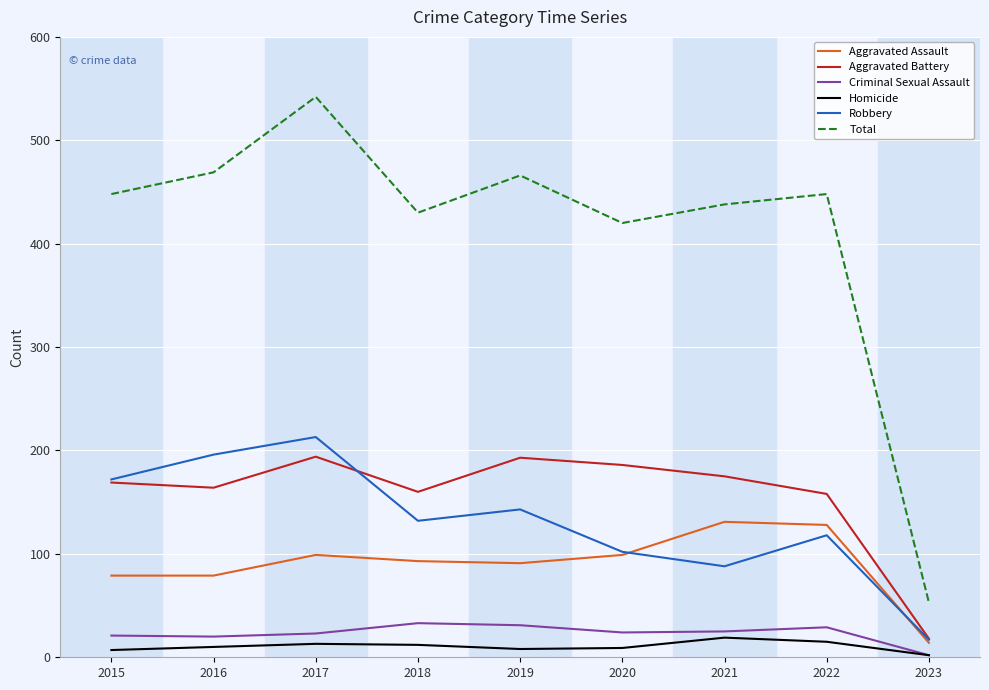

What is the total value across all series at 2015?

896